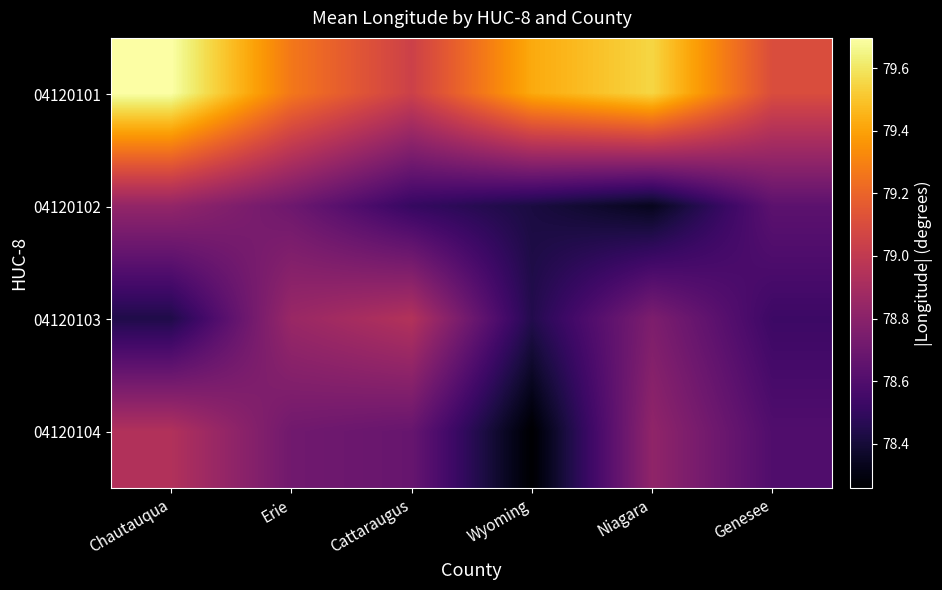

Rank the series by their maximum value, from lowest to highest.

04120102, 04120104, 04120103, 04120101